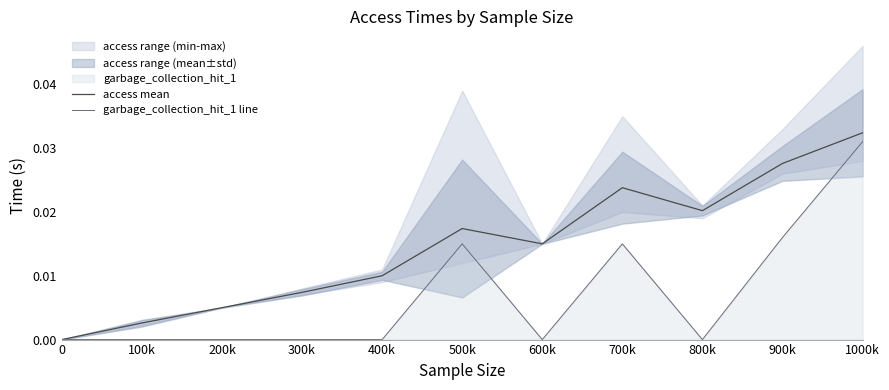

Is it true that access mean equals 0.0 at 700k?

True